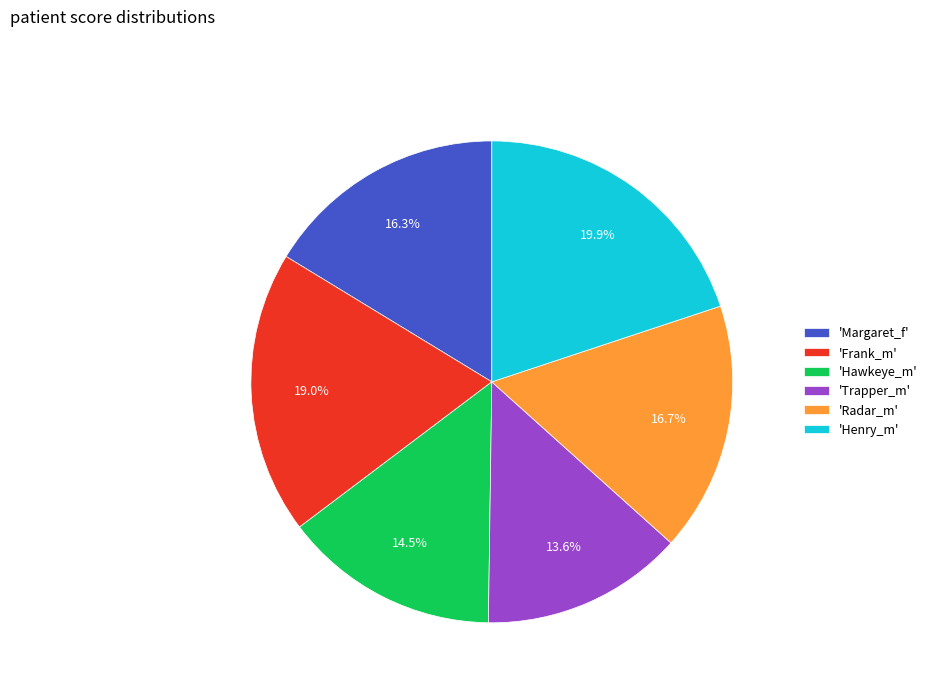

Does 'Trapper_m' account for over 50% of the chart?

No